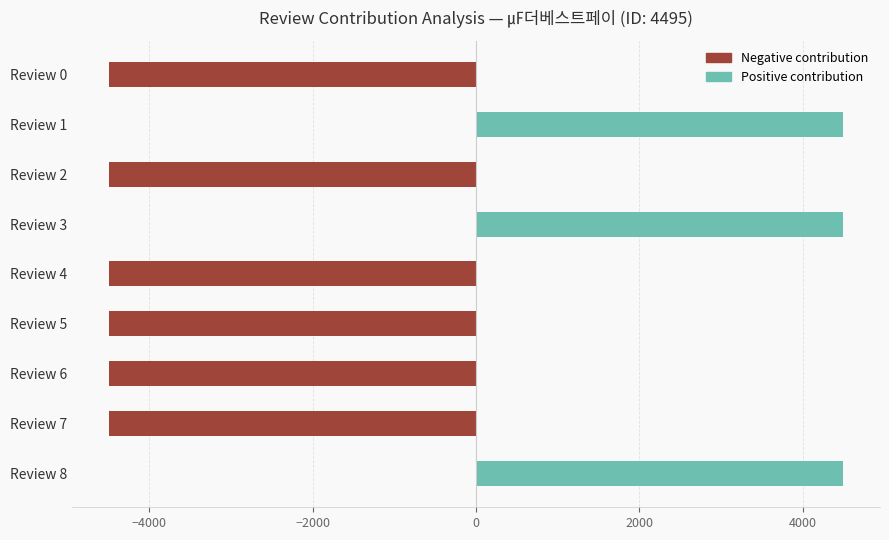

Between Review 4 and Review 8, which series saw the biggest shift?

Negative contribution